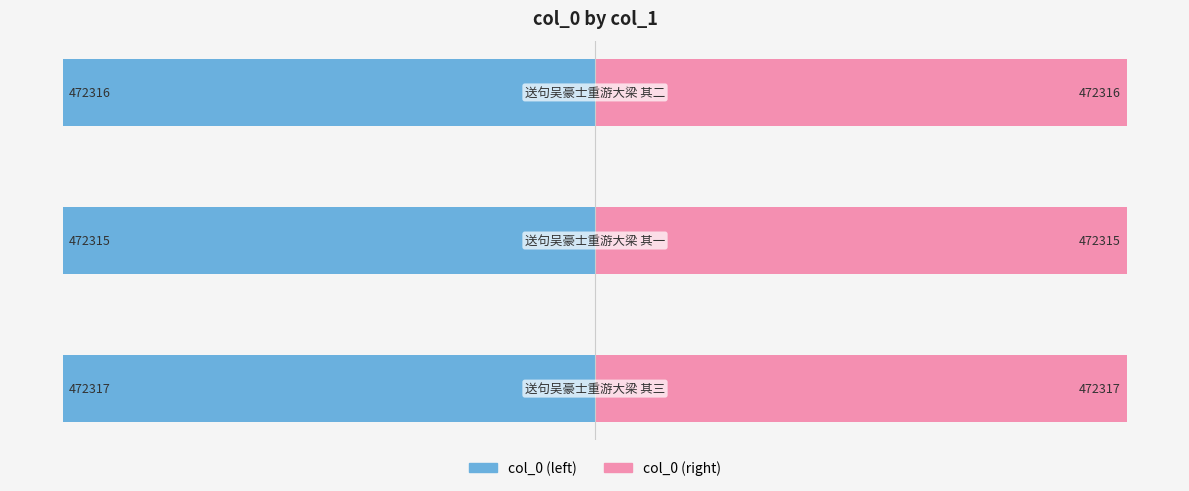

What are all the series names shown in the legend?

col_0 (left), col_0 (right)